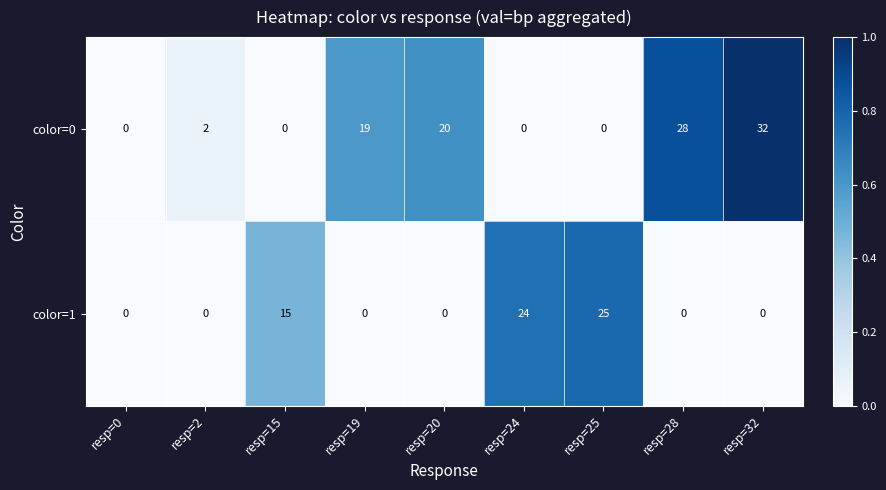

At which label is color=1 closest to 12?

resp=15